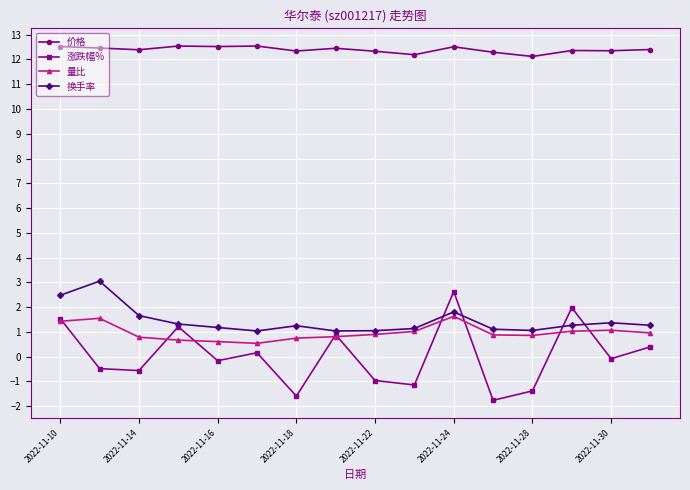

True or false: 换手率 and 价格 intersect in this chart.

False